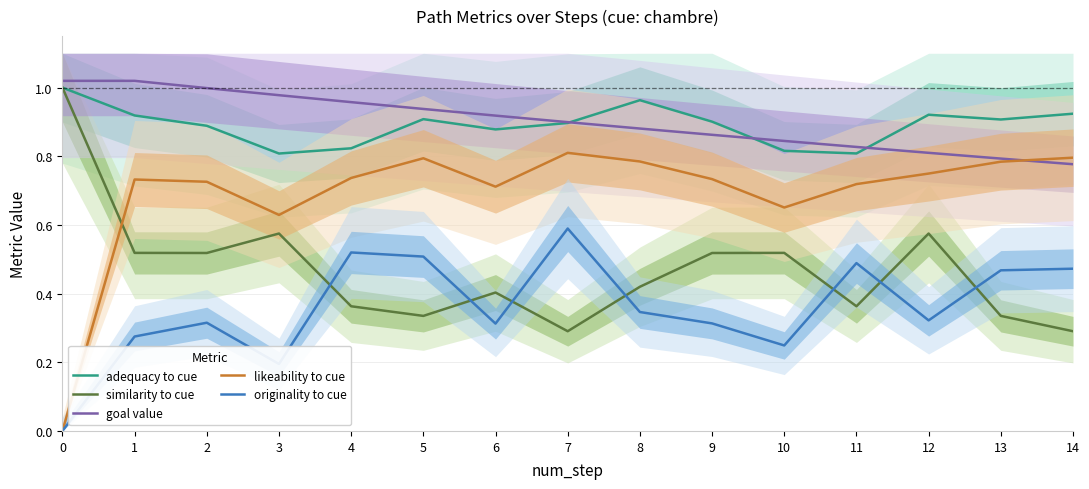

What is the value of the adequacy to cue point at the 9th from the left?

1.0